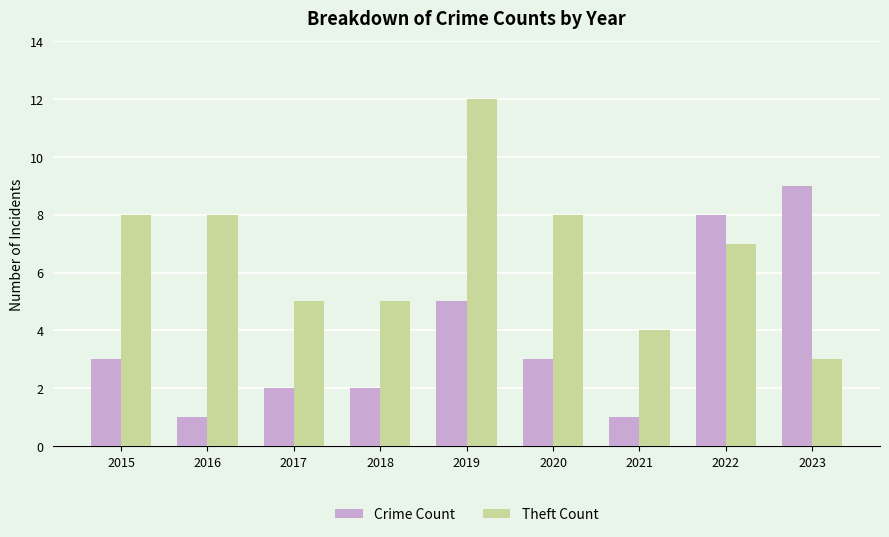

Reading left to right, what are all the values shown in this chart?

Crime Count: 2015=3	2016=1	2017=2	2018=2	2019=5	2020=3	2021=1	2022=8	2023=9
Theft Count: 2015=8	2016=8	2017=5	2018=5	2019=12	2020=8	2021=4	2022=7	2023=3